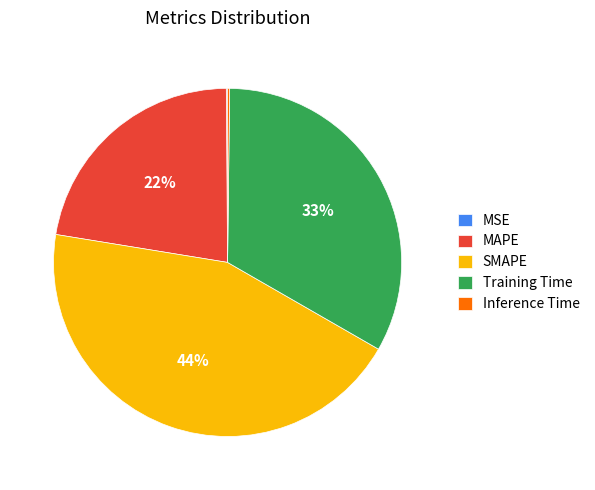

To the nearest percent, what portion does MAPE represent?

22%